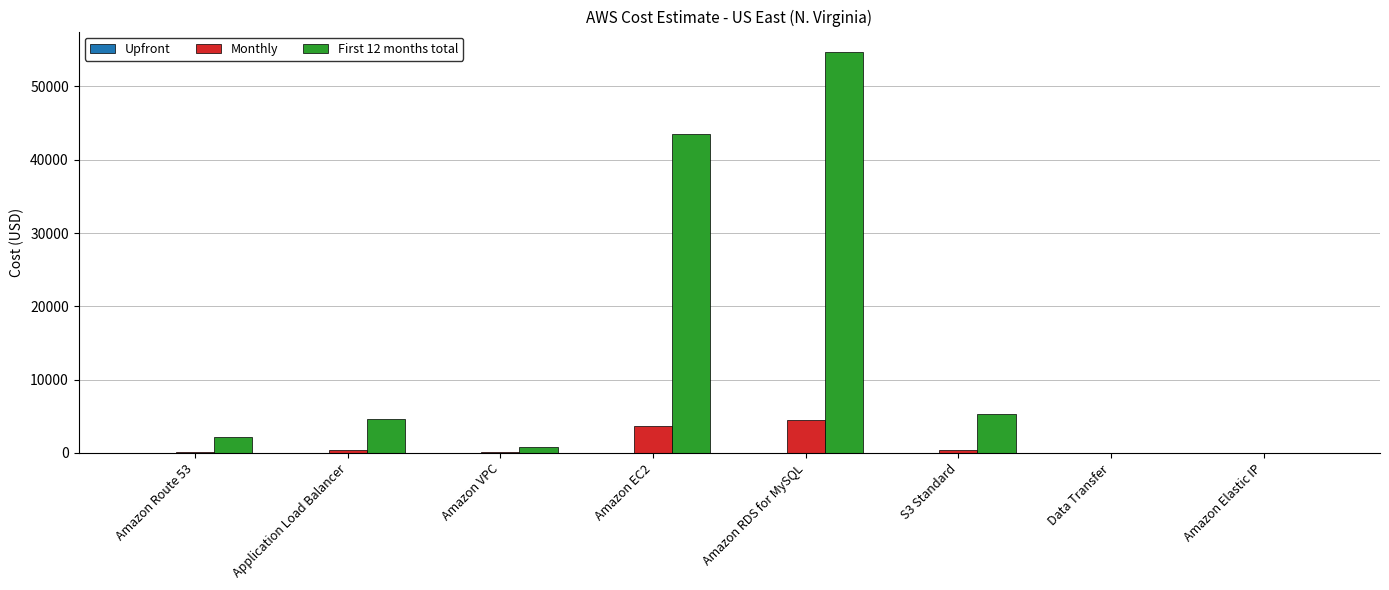

At which label is Monthly closest to 2281?

Amazon EC2